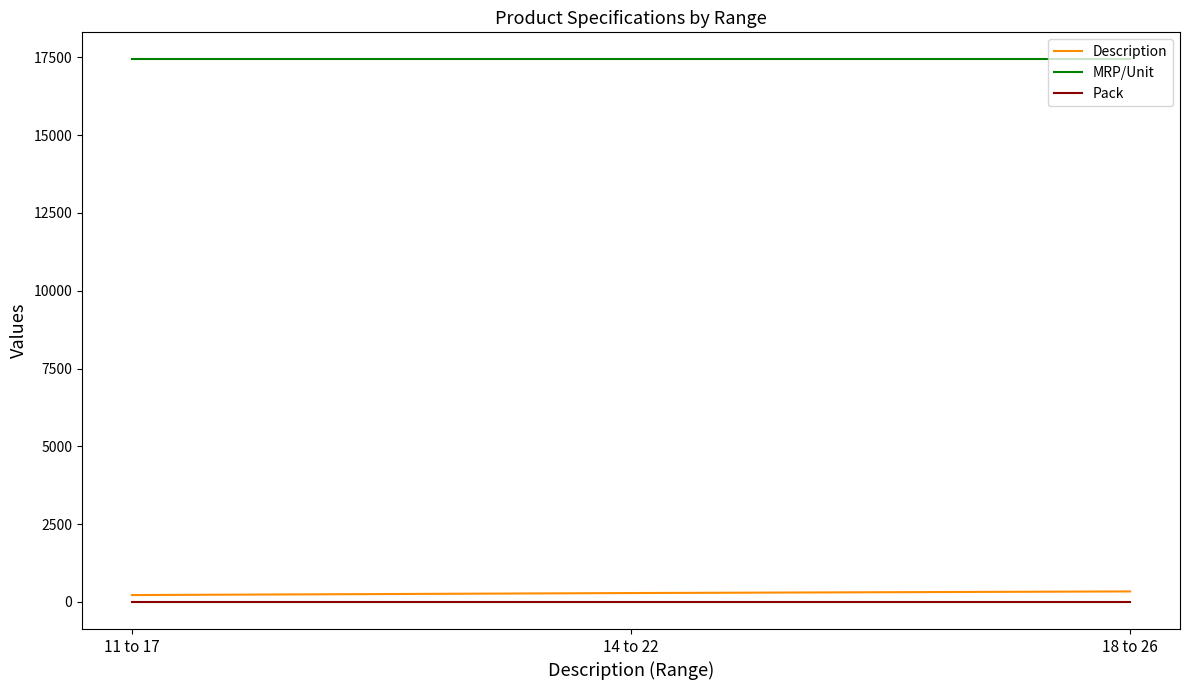

Is the value of MRP/Unit at 14 to 22 greater than the value of Pack at 11 to 17?

Yes